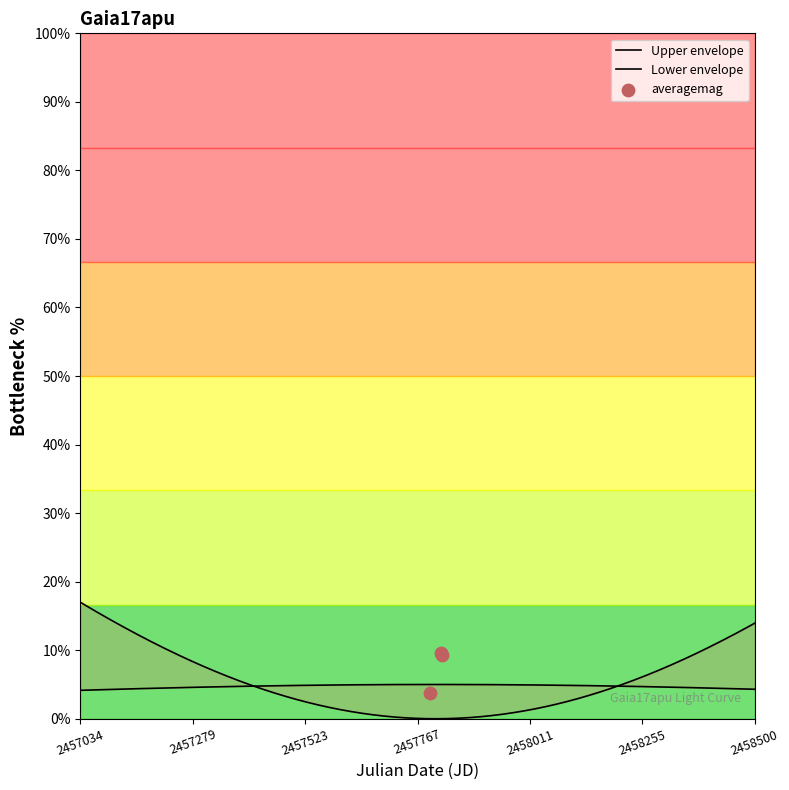

What is the change in value from 2457819.612 to 2457819.788?

-0.4